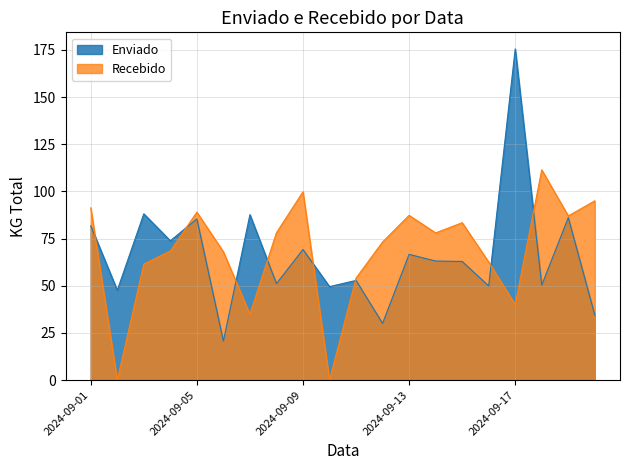

What is the difference between the Enviado values at 2024-09-03 and 2024-09-04?

14.3